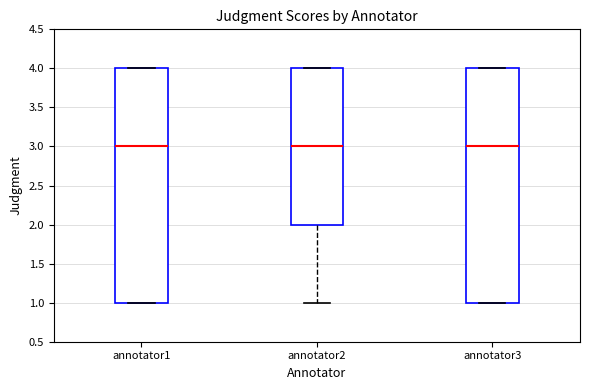

Where does the median line of the box for annotator2 sit on the y-axis? The values are not printed on the chart, so give them approximately, as read against the axis.

3